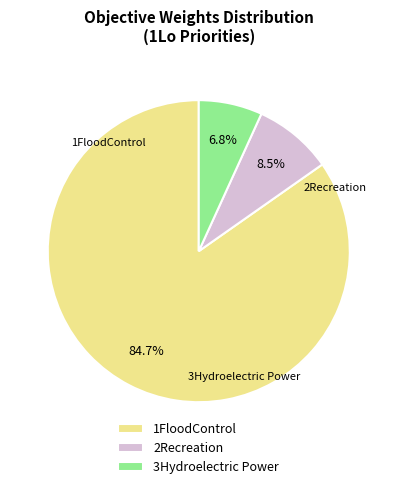

Combined, do 2Recreation and 3Hydroelectric Power account for over 50%?

No